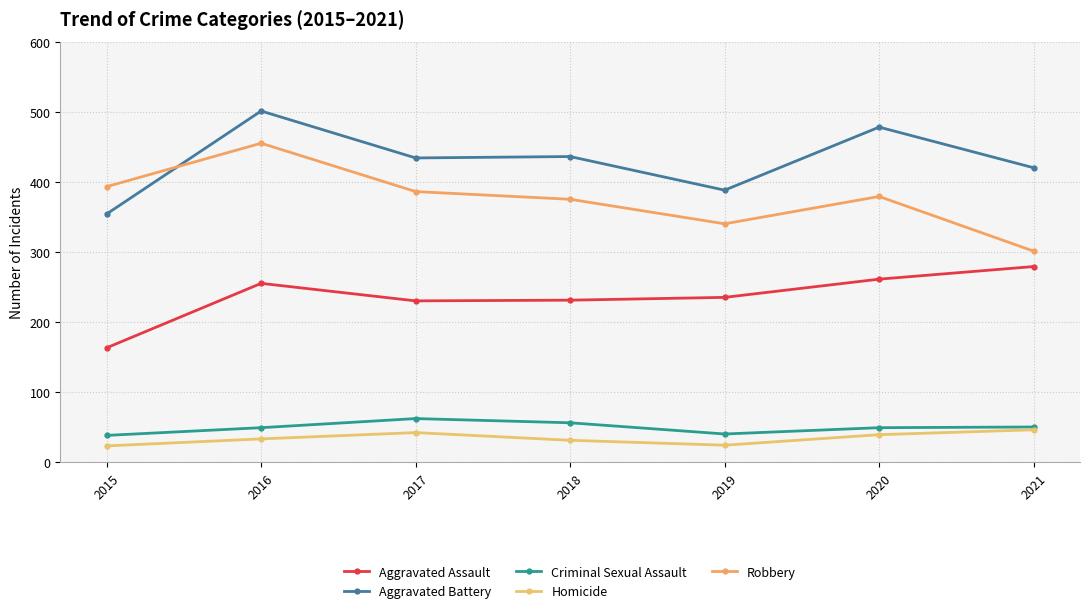

What is the average value of the Homicide series?

34